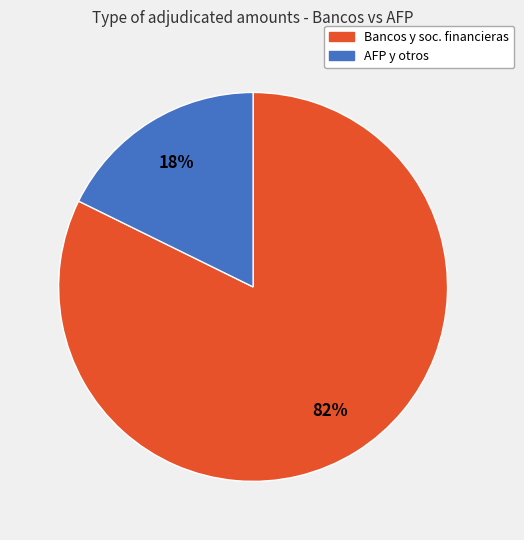

Is there a majority slice in this chart?

Yes